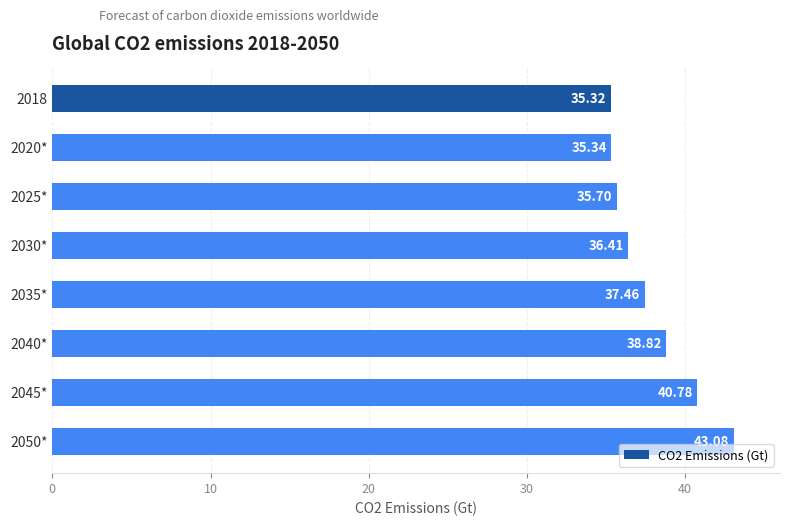

Rank the categories by value from highest to lowest.

2050*, 2045*, 2040*, 2035*, 2030*, 2025*, 2020*, 2018